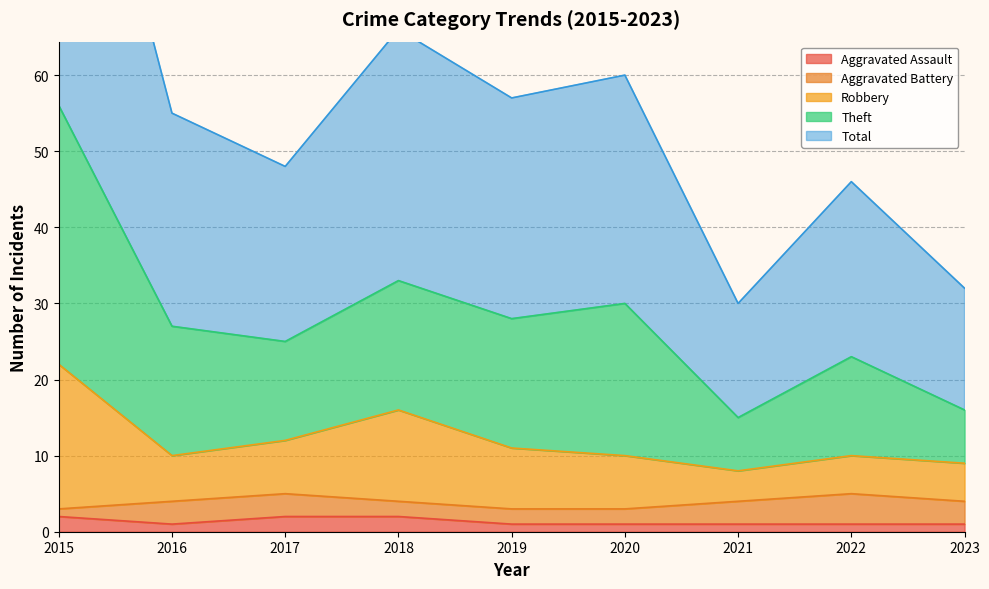

In Aggravated Assault, how many points are lower than both neighbors (excluding endpoints)?

1